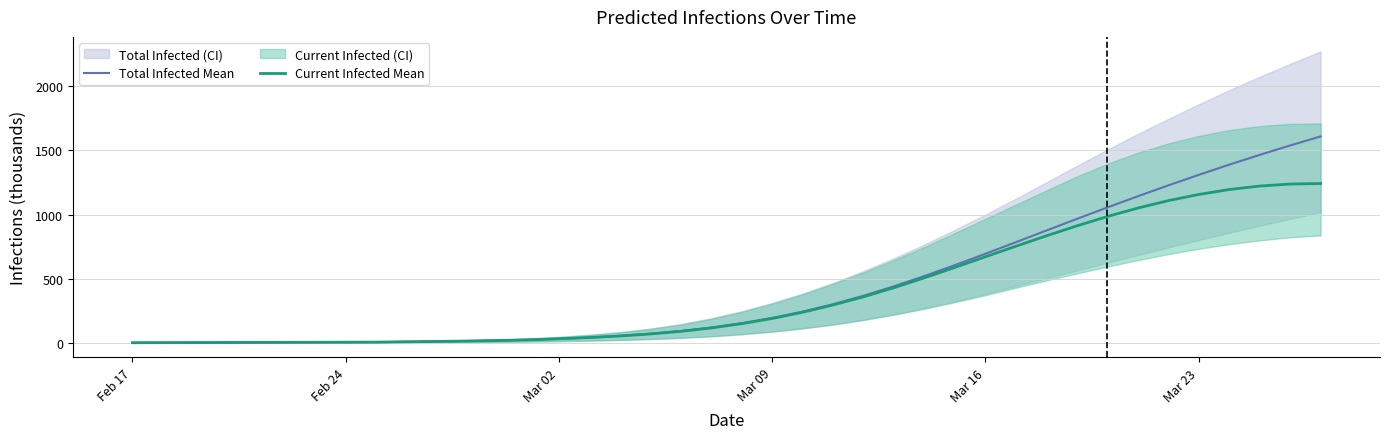

What is the highest value of the Current Infected Mean series?

1242.2